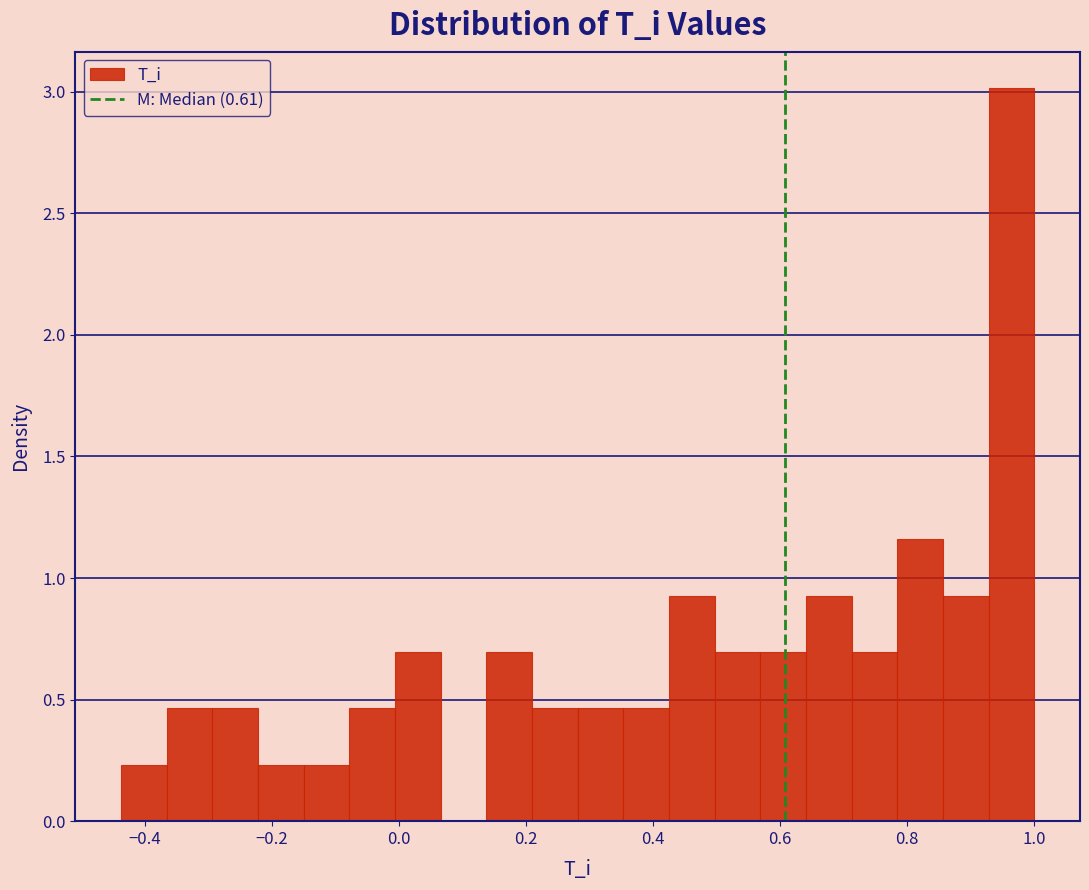

Read against the x-axis, roughly where is the centre of the tallest bar?

0.96